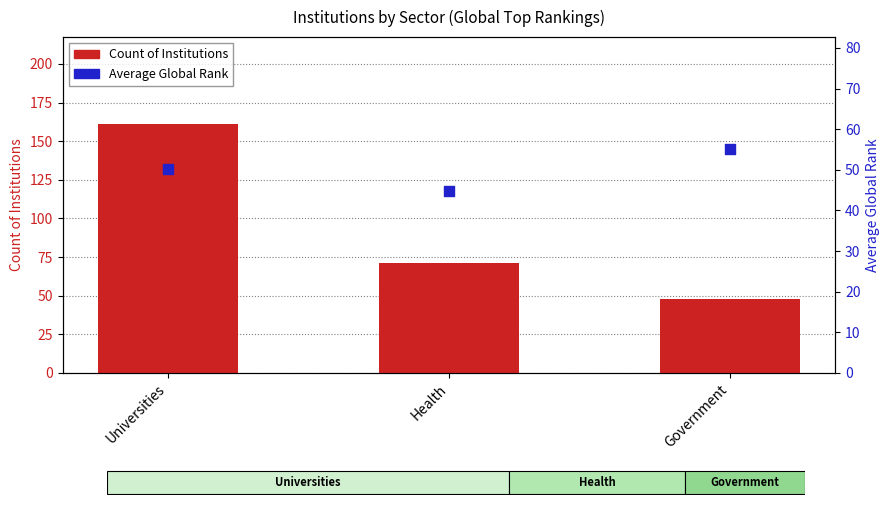

What is the total value across all series at Universities?

211.2